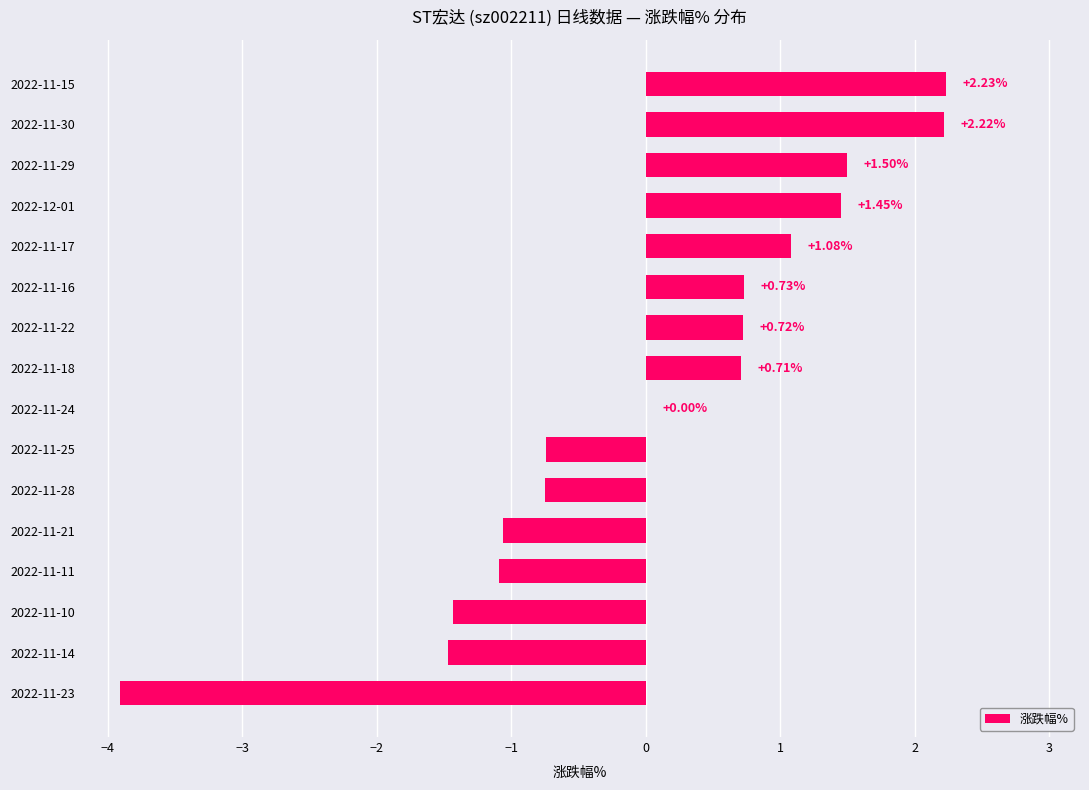

What is the change in value from 2022-11-11 to 2022-11-24?

+1.1